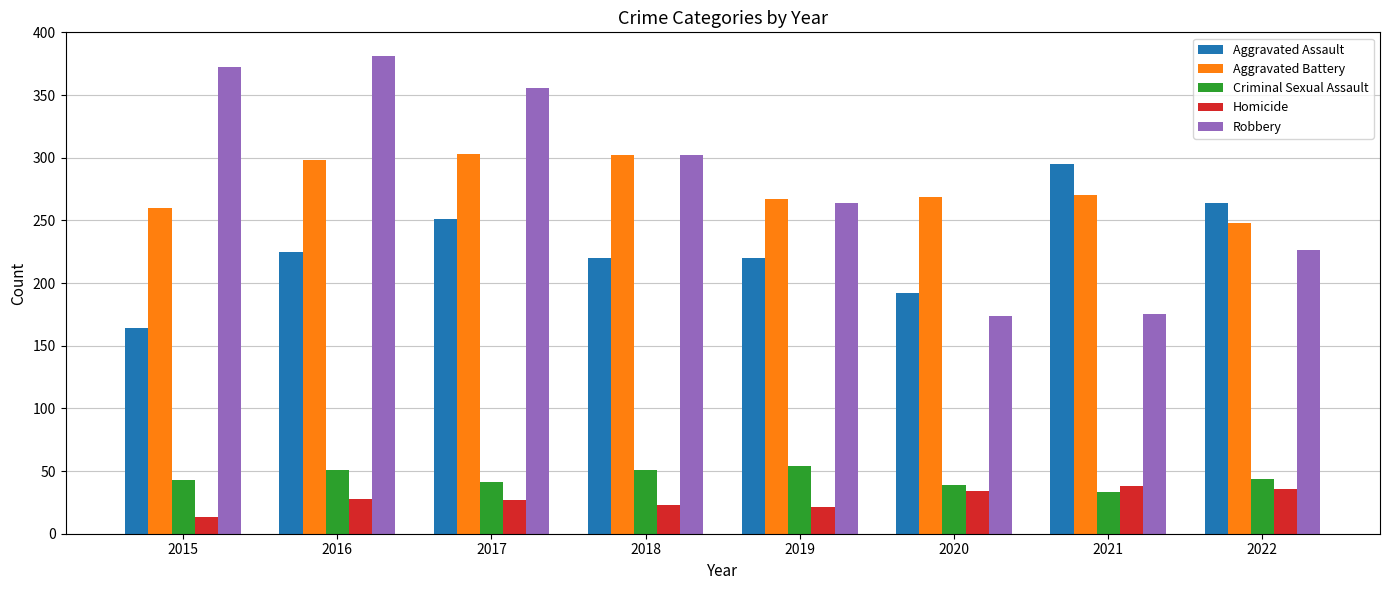

What is the difference between the maximum and second lowest values in the Criminal Sexual Assault series?

15